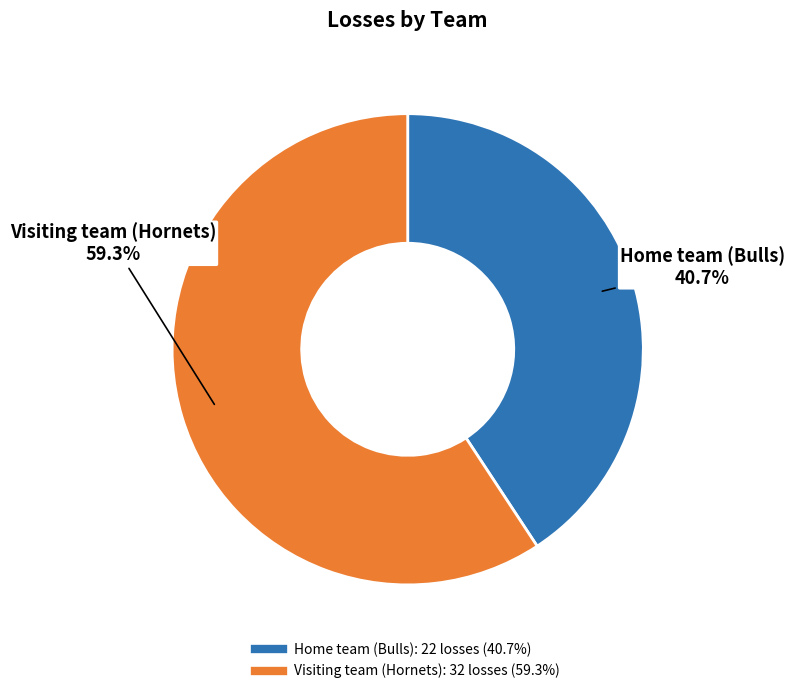

Rank the categories by value from highest to lowest.

Visiting team (Hornets), Home team (Bulls)